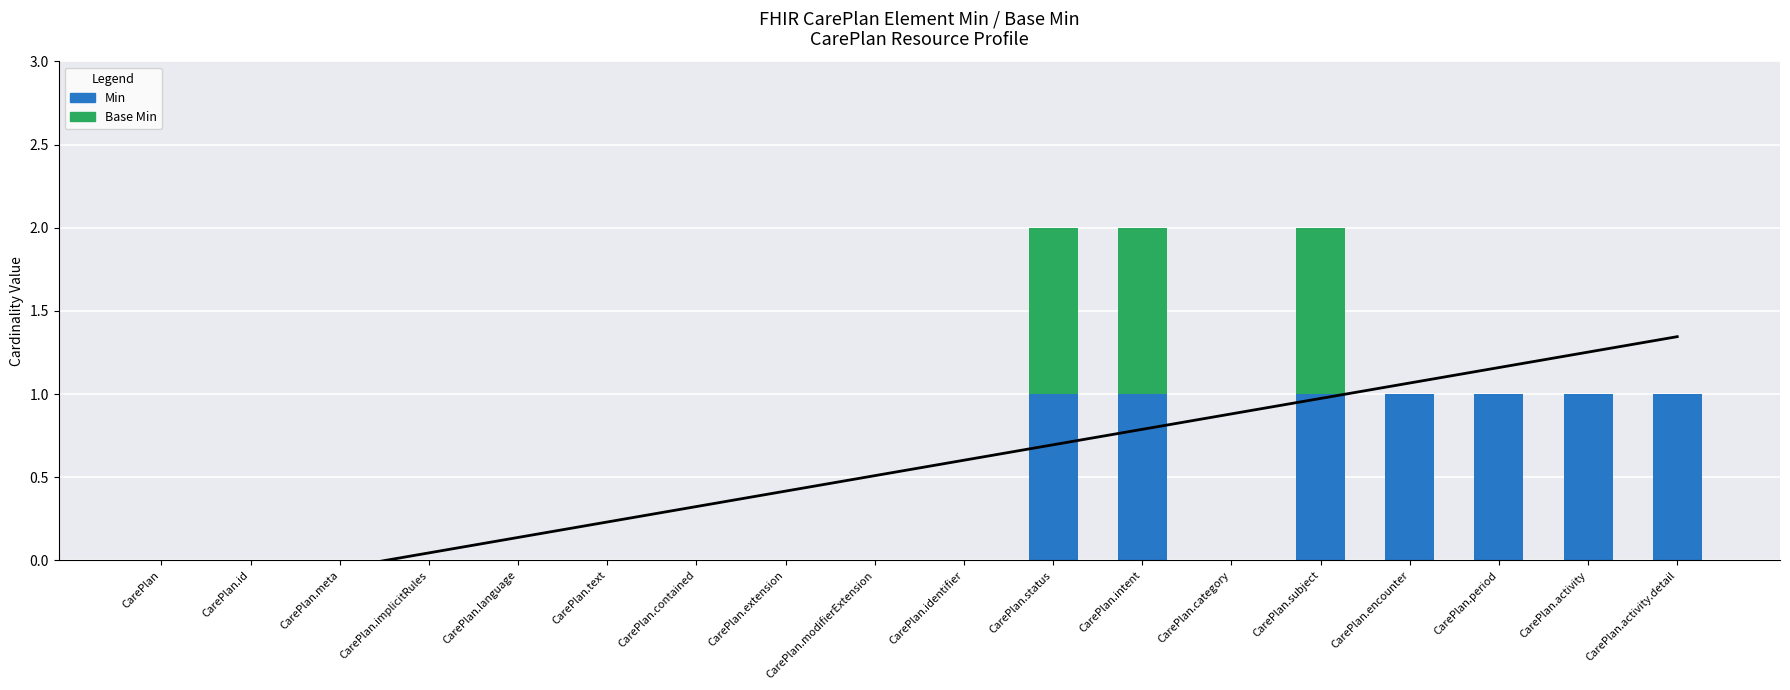

What is the label of the 14th bar from the right?

CarePlan.language